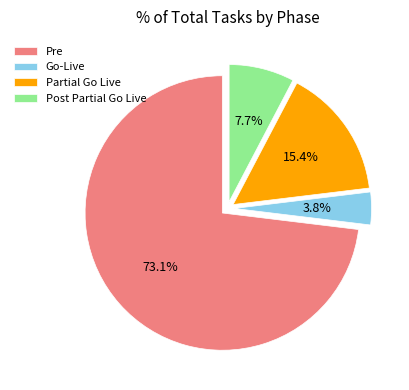

The Post Partial Go Live slice represents 18% of the pie. True or false?

False